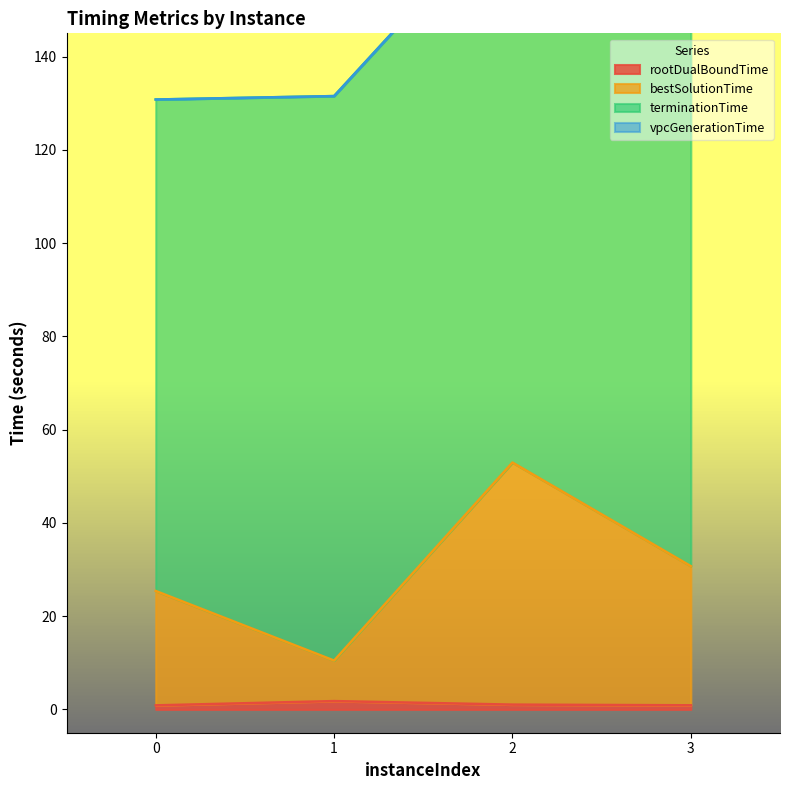

True or false: rootDualBoundTime and bestSolutionTime cross at least once.

False